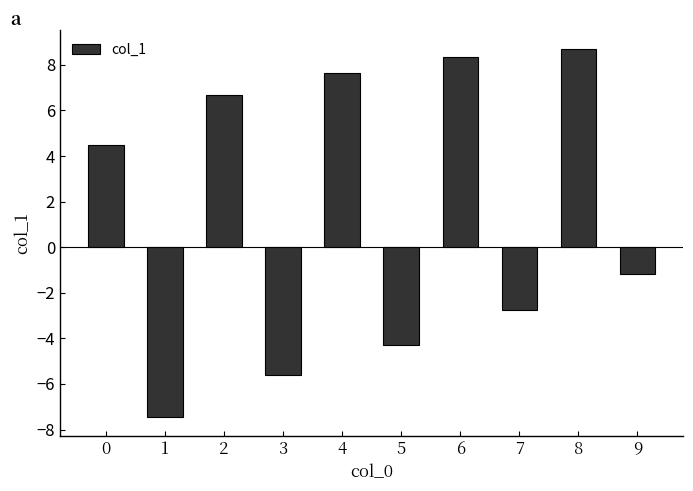

How many values are below 4?

5